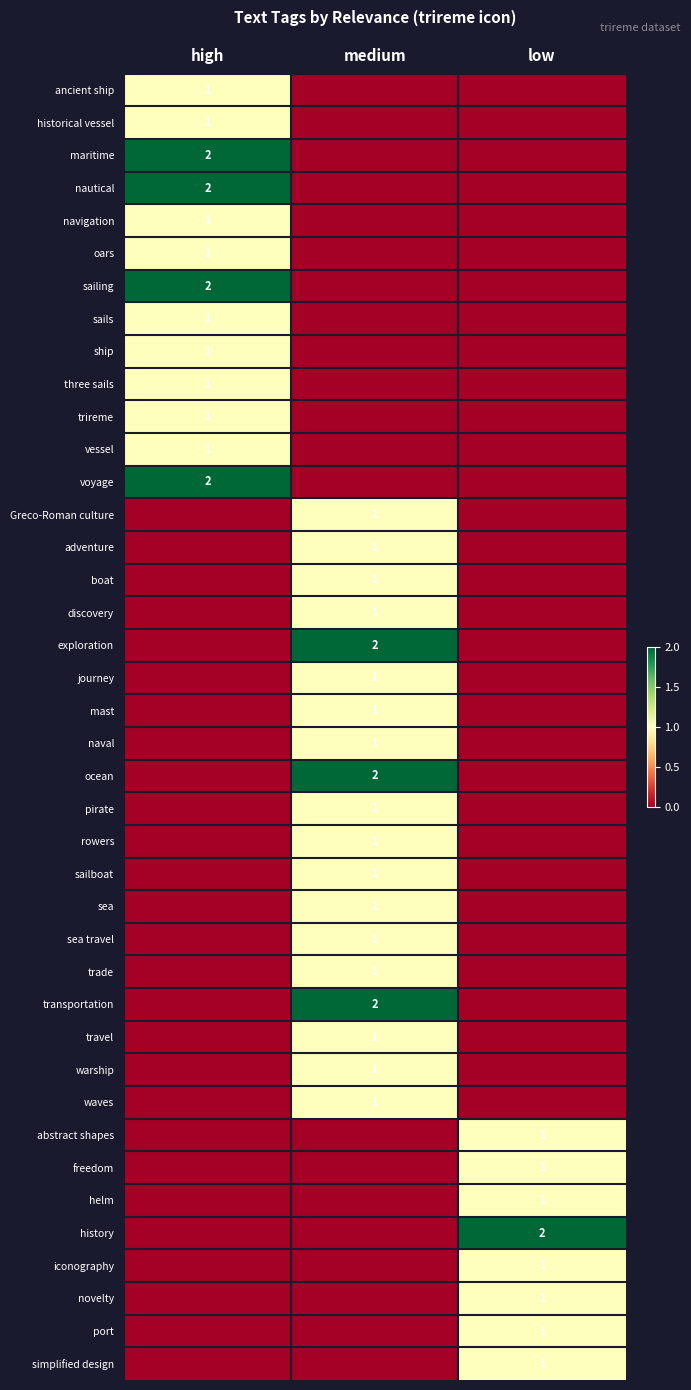

True or false: sails has a value of 1 at high.

True